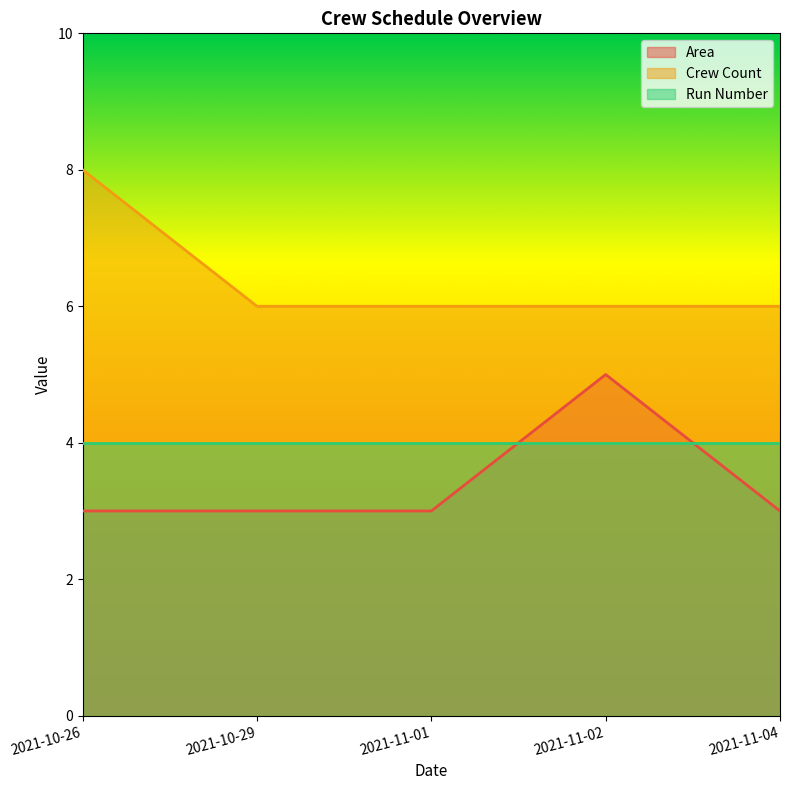

What is the smallest value displayed?

3